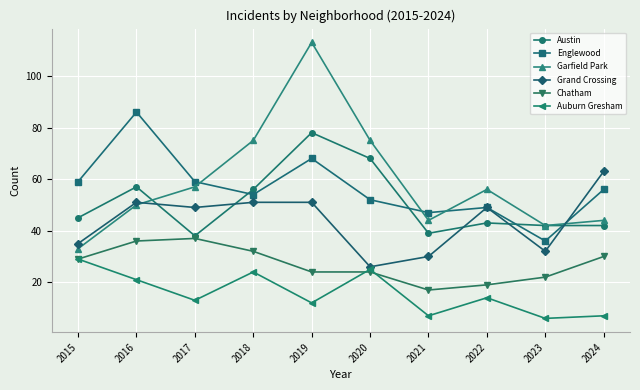

True or false: Auburn Gresham and Englewood cross at least once.

False